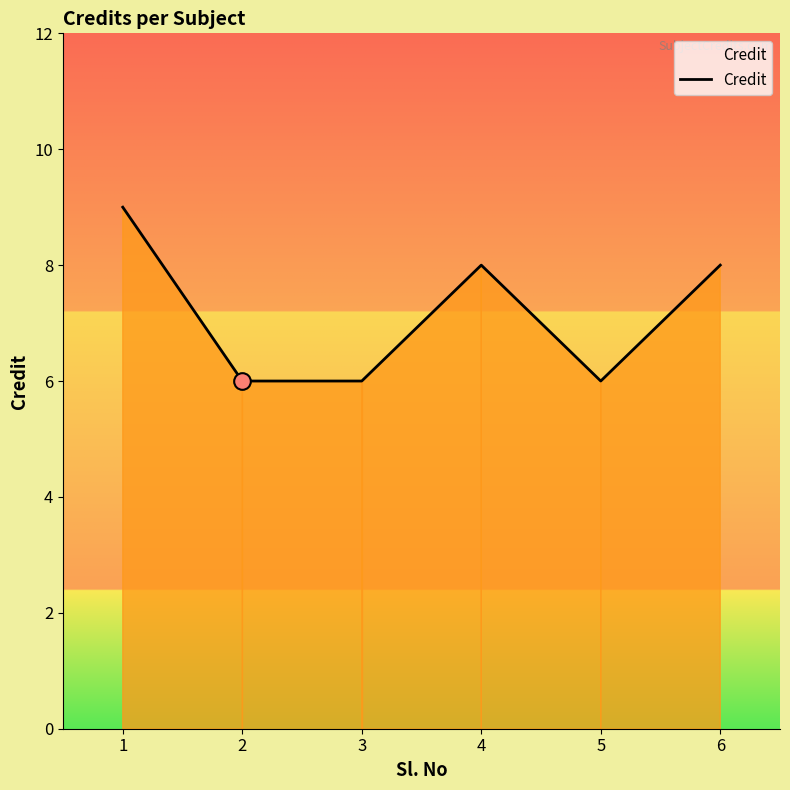

What value does the data have at 2?

6